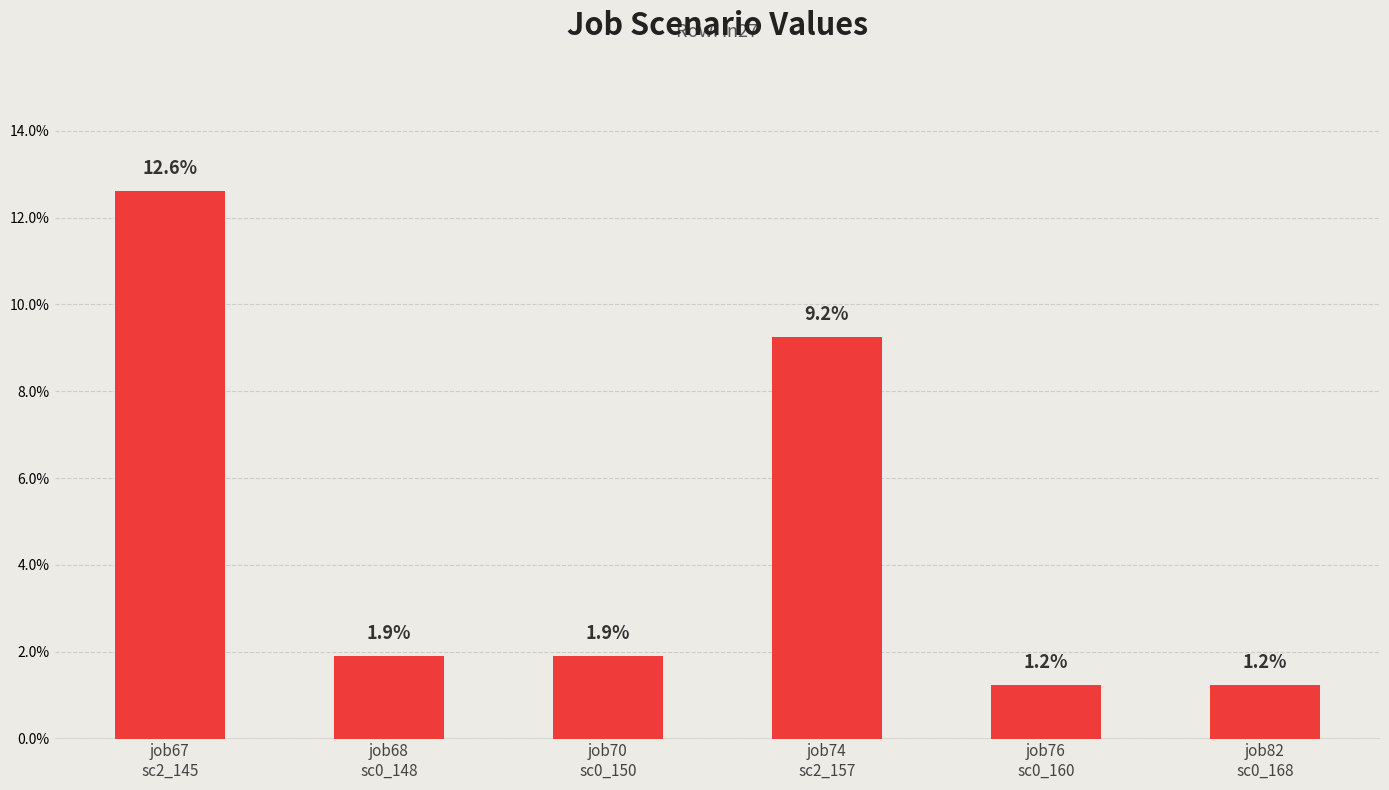

Are the bars horizontal?

No